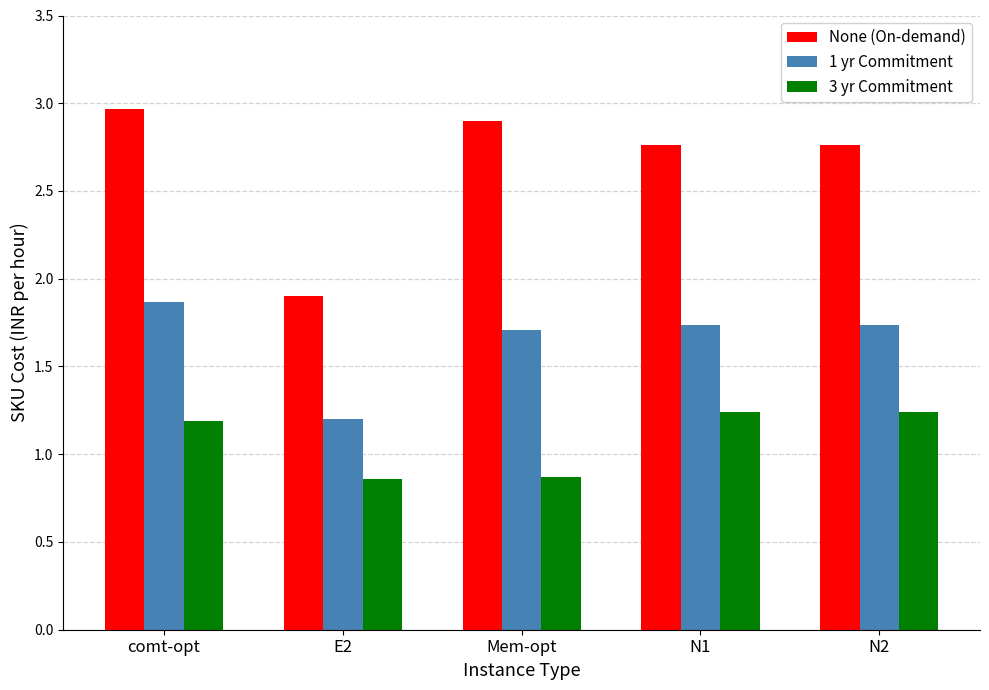

What is the total value across all series at comt-opt?

6.0